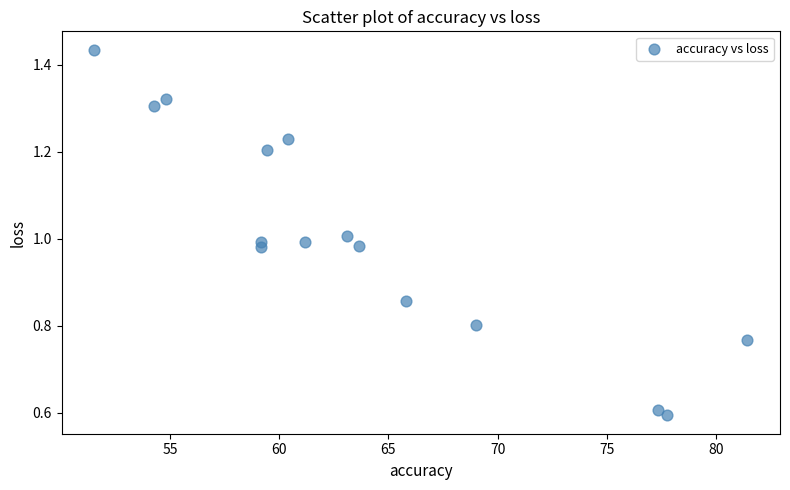

What is the range of X values (max minus min)?

29.9